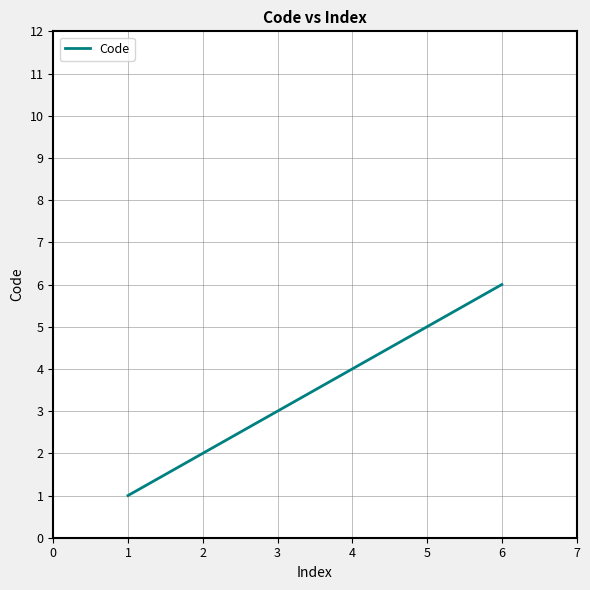

True or false: there are more than 2 points higher than both neighbors.

False